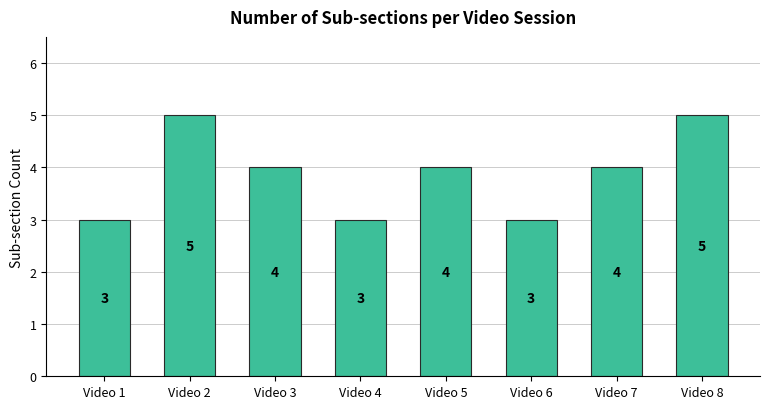

At which label does the data first exceed 4?

Video 2